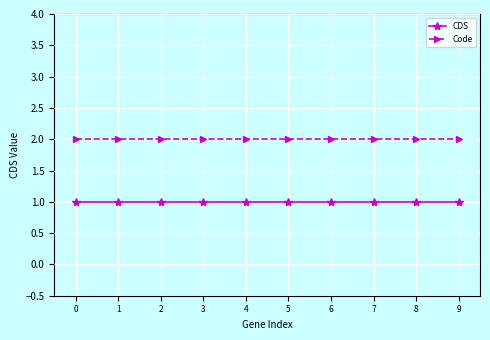

The Code series shows 1 at 0. True or false?

False